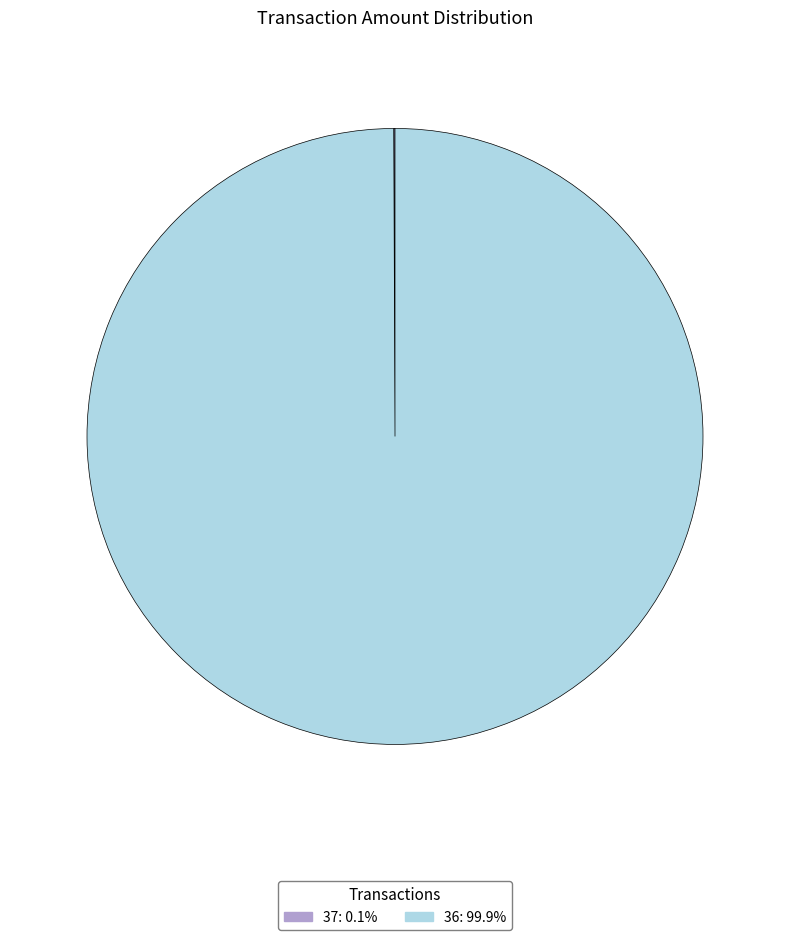

Is there any slice that represents more than half of the pie?

Yes